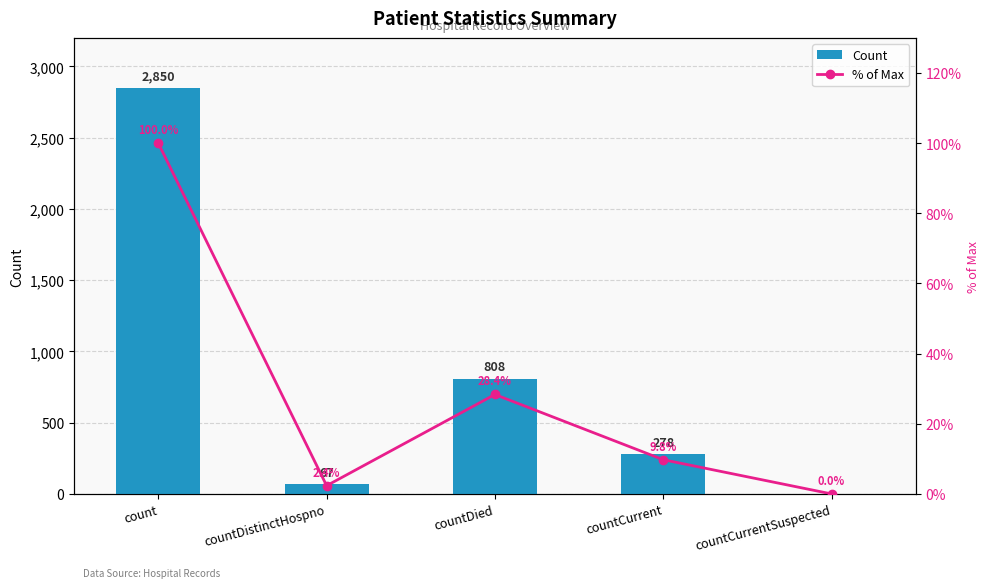

What is the difference between the highest and lowest values at countDistinctHospno?

64.6